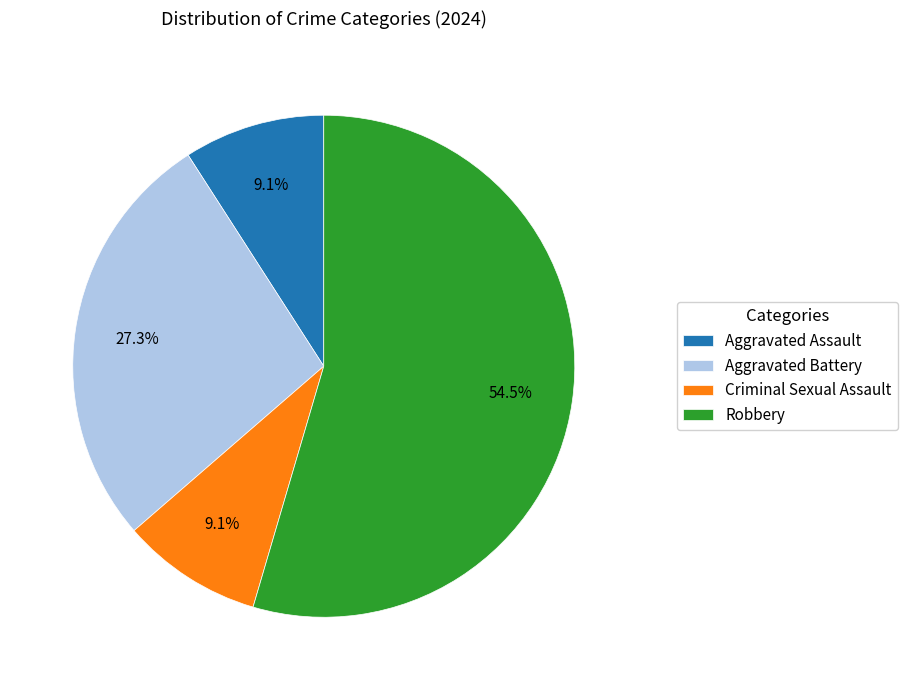

To the nearest percent, what percentage of the pie is Aggravated Battery?

27%